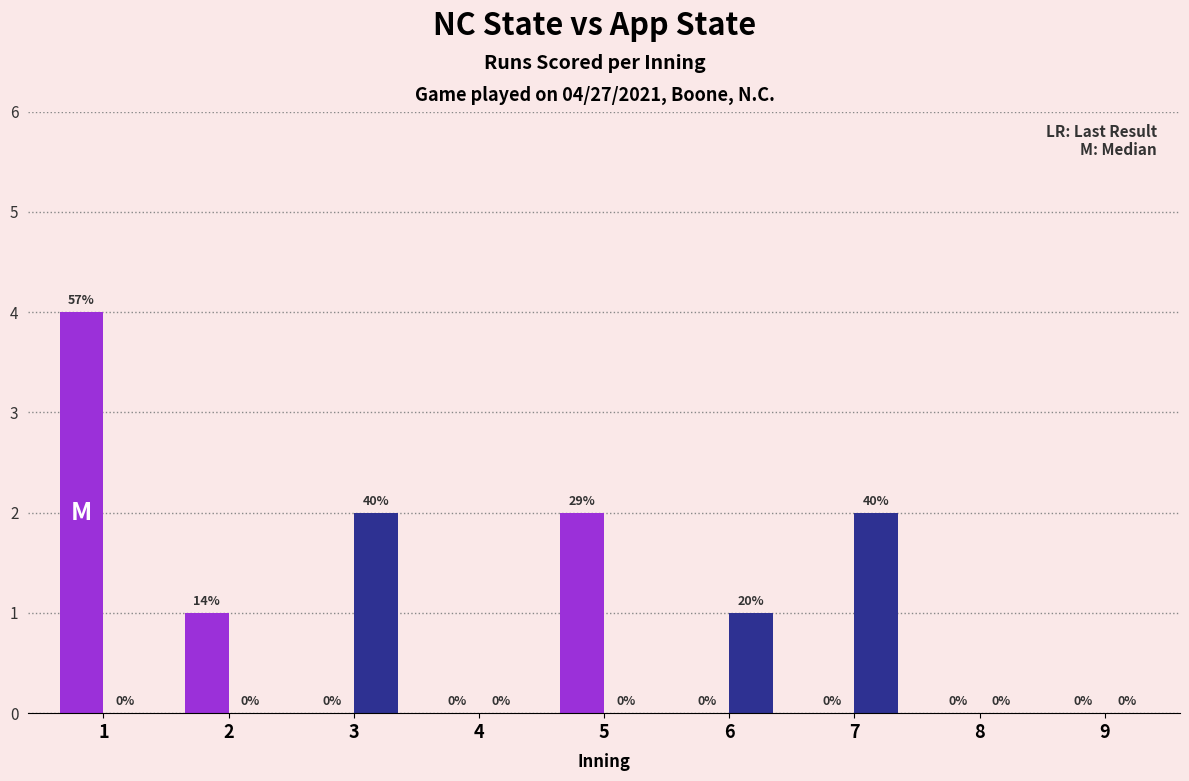

What is the greatest value displayed?

4